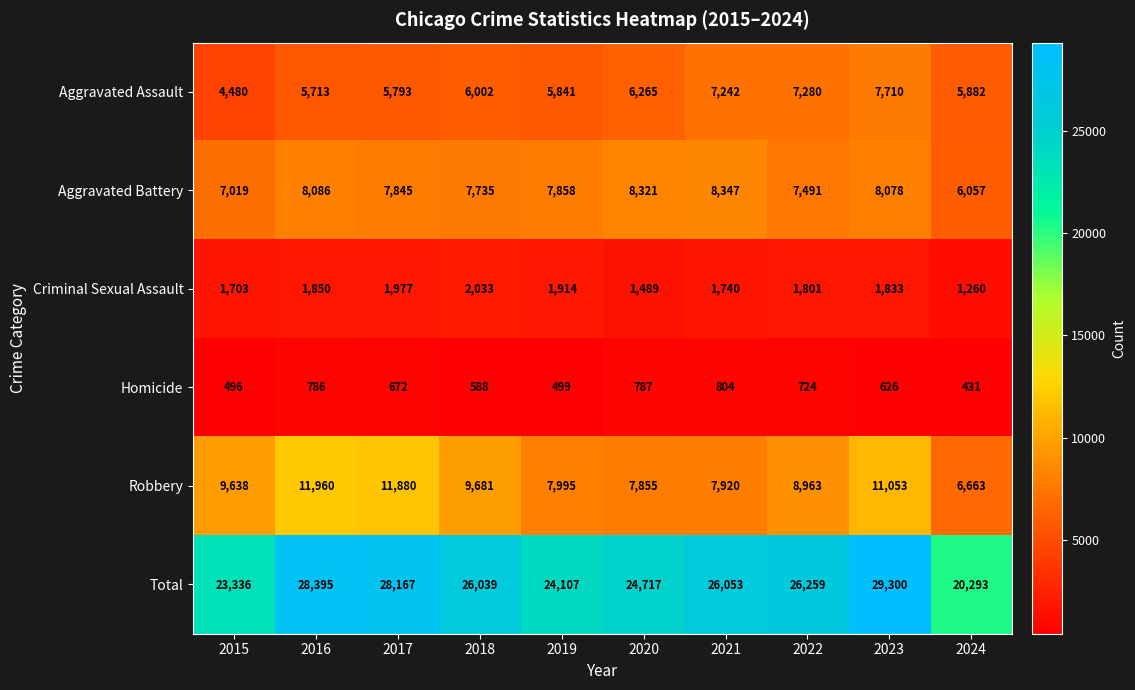

Rank the series by their maximum value, from lowest to highest.

Homicide, Criminal Sexual Assault, Aggravated Assault, Aggravated Battery, Robbery, Total